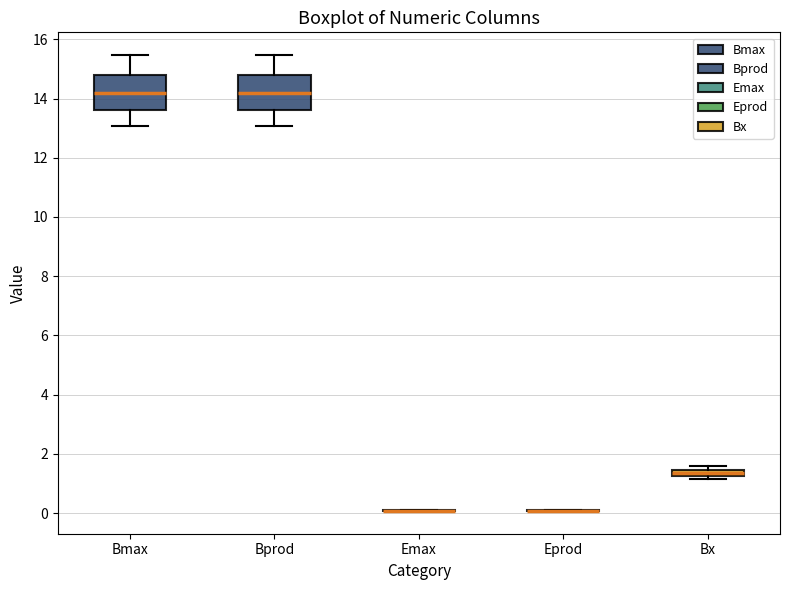

Where is the lower edge of the box for Bprod on the y-axis? The values are not printed on the chart, so give them approximately, as read against the axis.

13.6